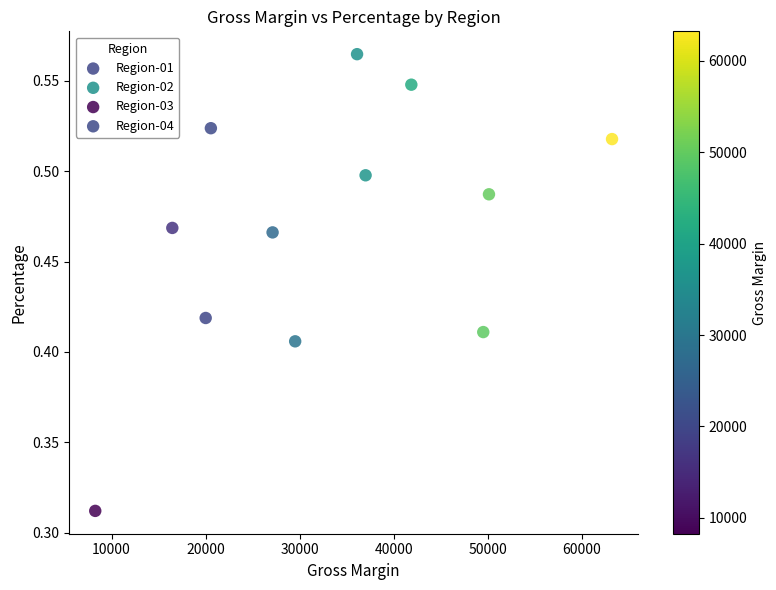

Which series reaches the minimum Y coordinate?

Region-03